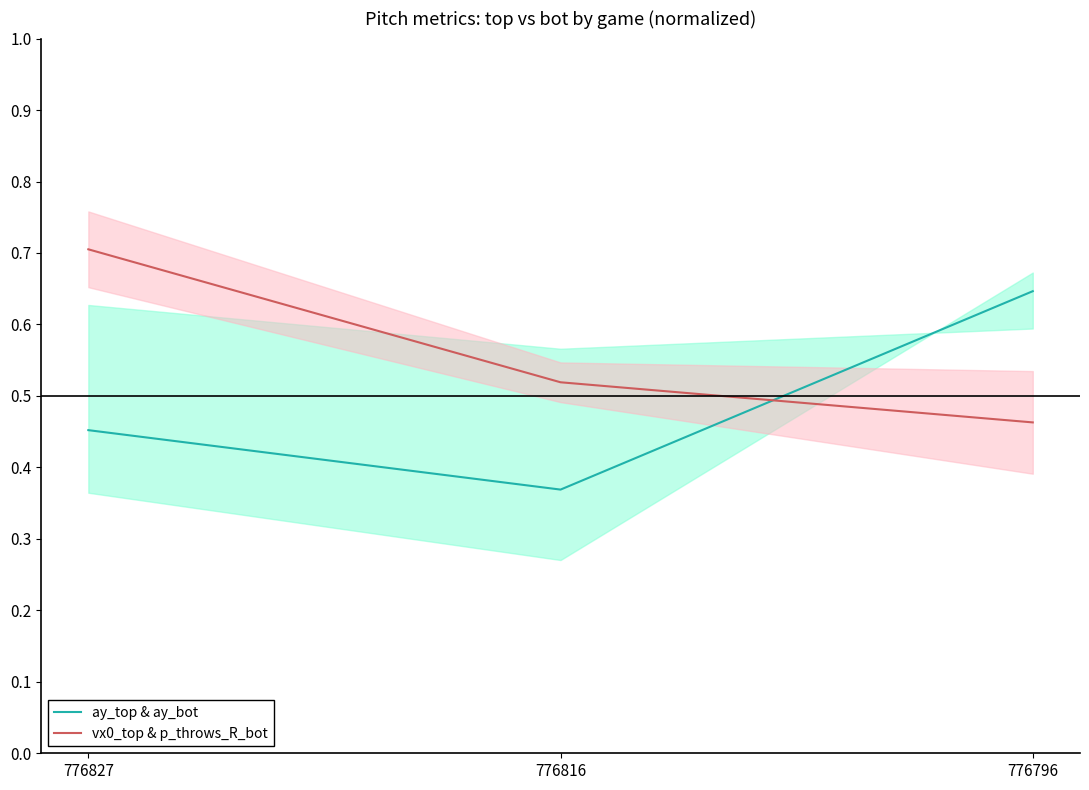

What is the sum of the vx0_top & p_throws_R_bot values at 776816 and 776827?

1.2